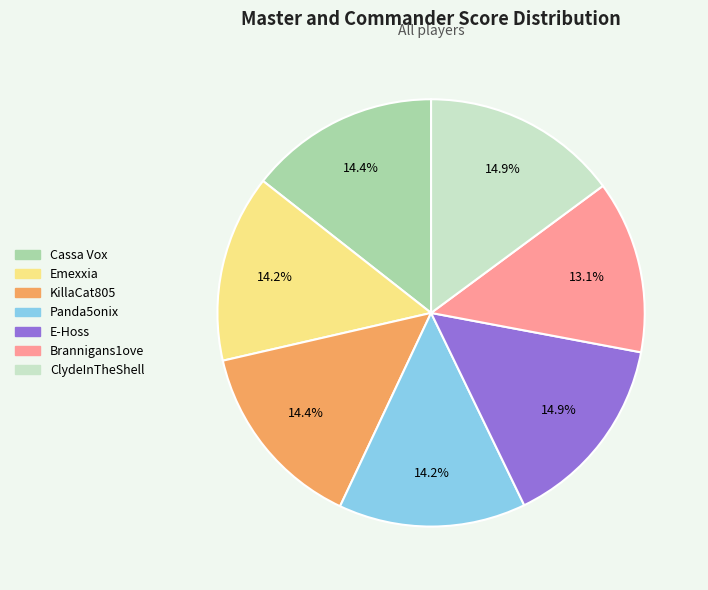

Count the number of slices in the pie.

7